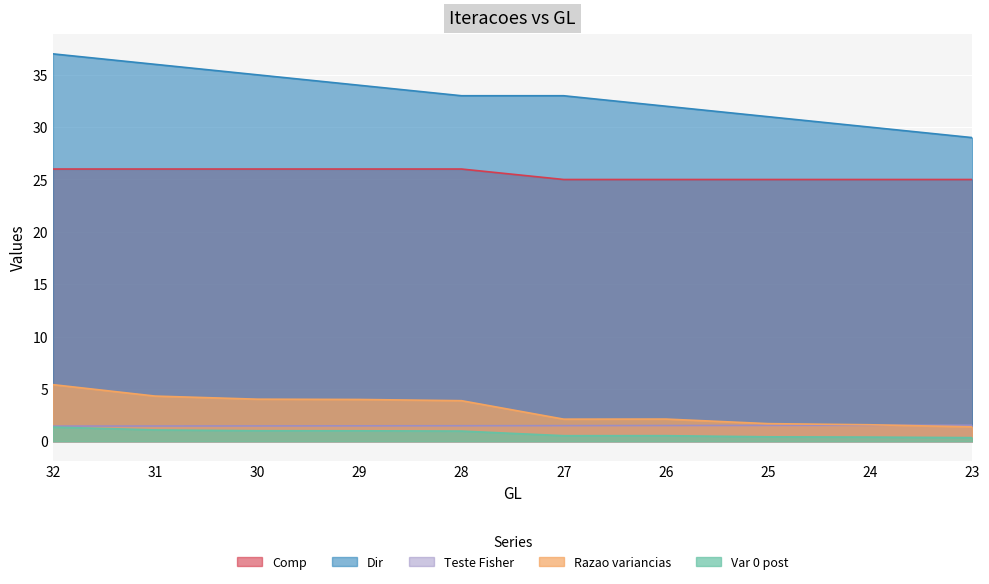

What is the difference between the second highest and second lowest values in the Dir series?

6.0